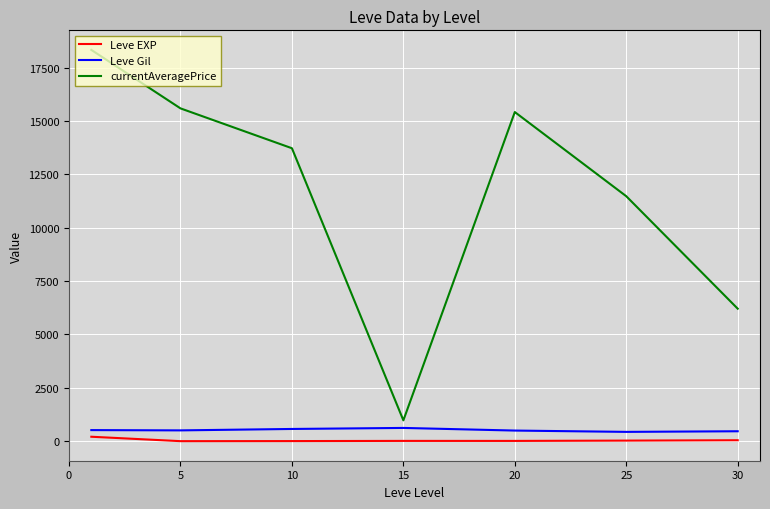

Which series has the widest spread of values?

currentAveragePrice